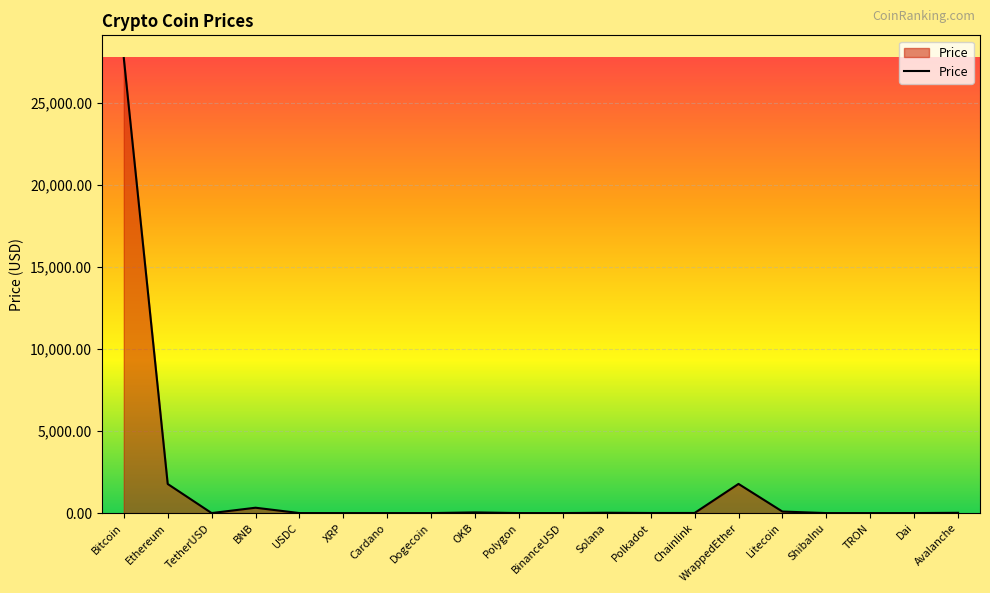

Read the value at Avalanche.

17.1